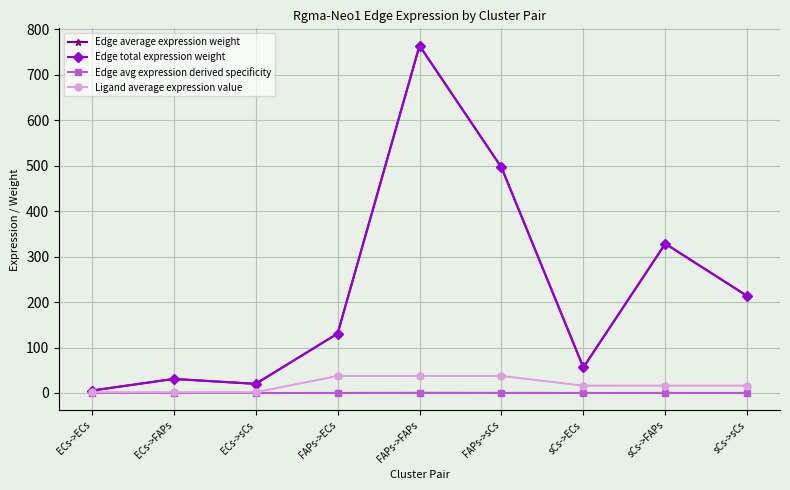

What is the label of the 6th point from the left?

FAPs->sCs